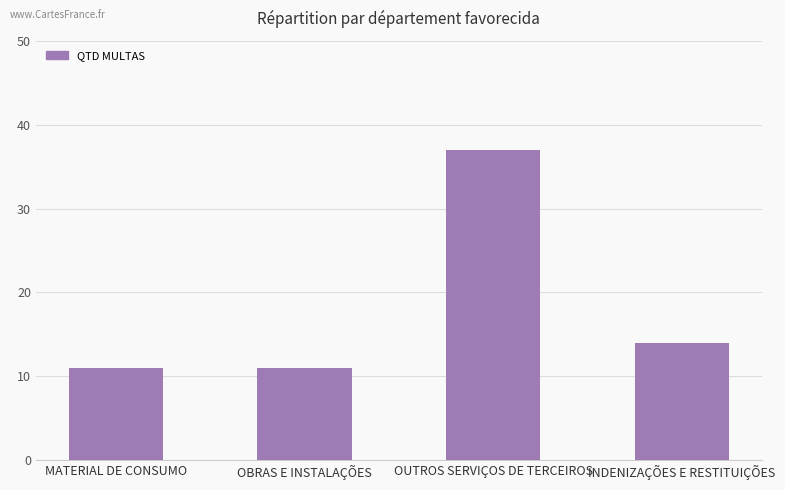

Reading left to right, transcribe all the data shown in this chart.

11	11	37	14